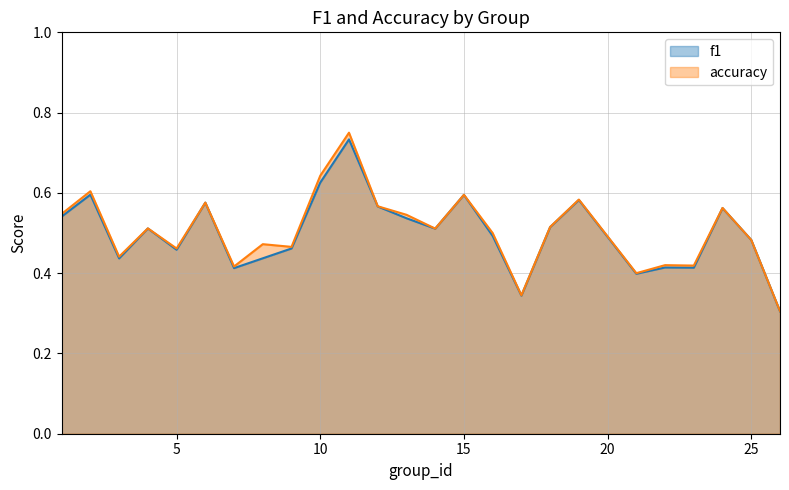

True or false: f1 and accuracy intersect in this chart.

False